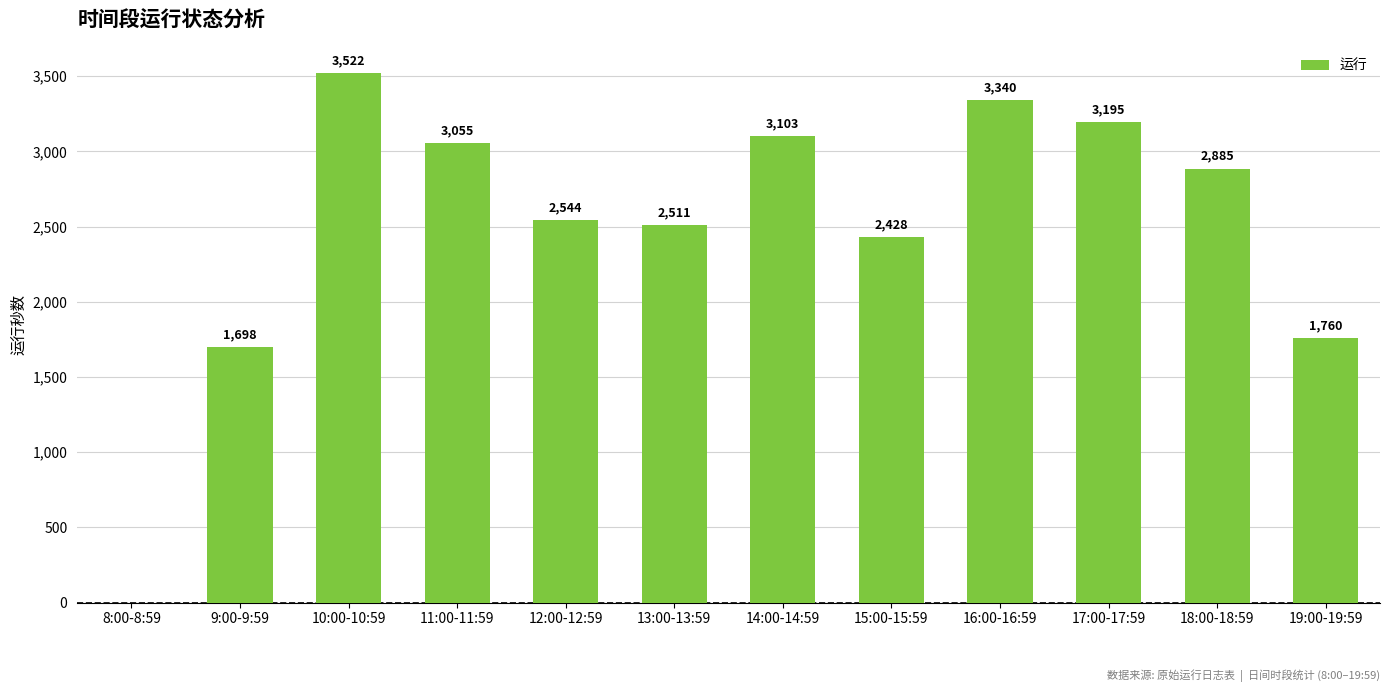

What is the average value?

2503